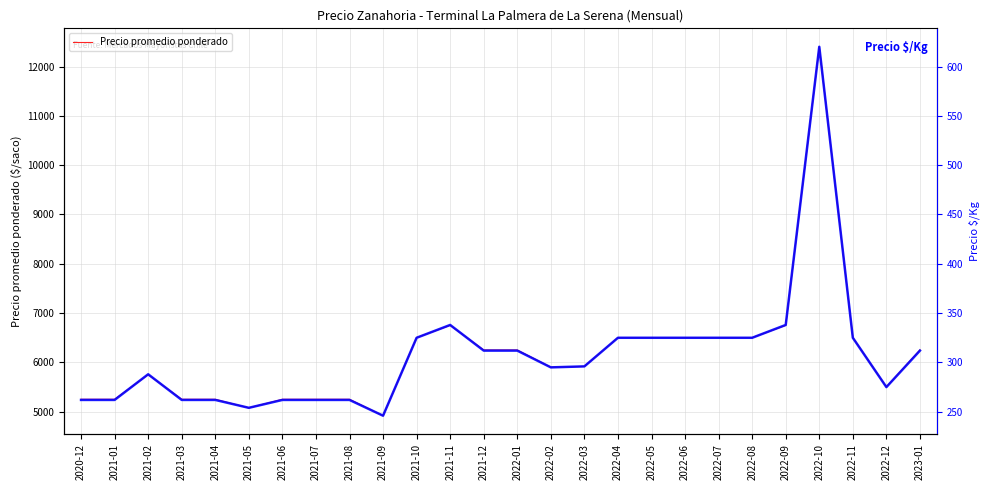

What is the spread (max minus min) of values at 2021-02?

5462